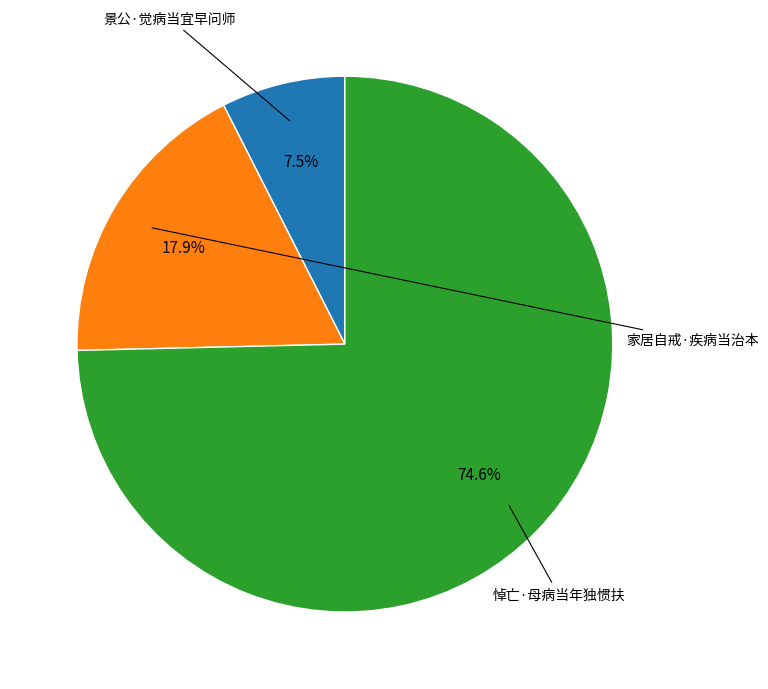

Count the number of slices in the pie.

3